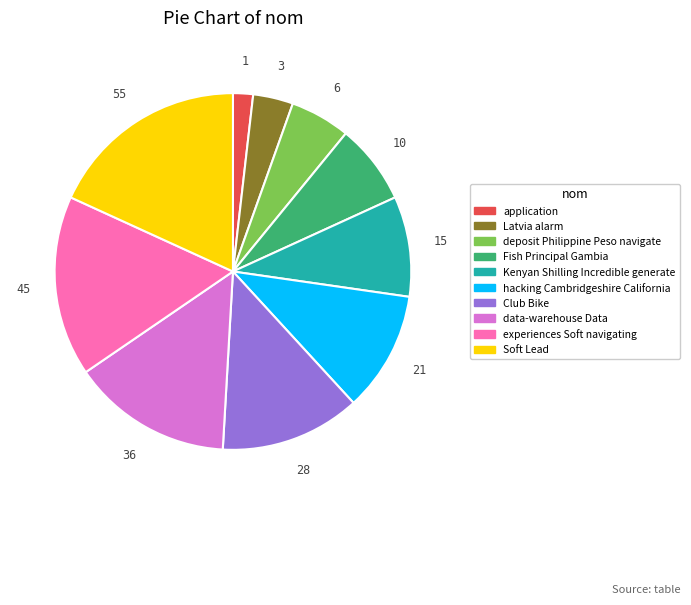

Does Latvia alarm account for over 50% of the chart?

No